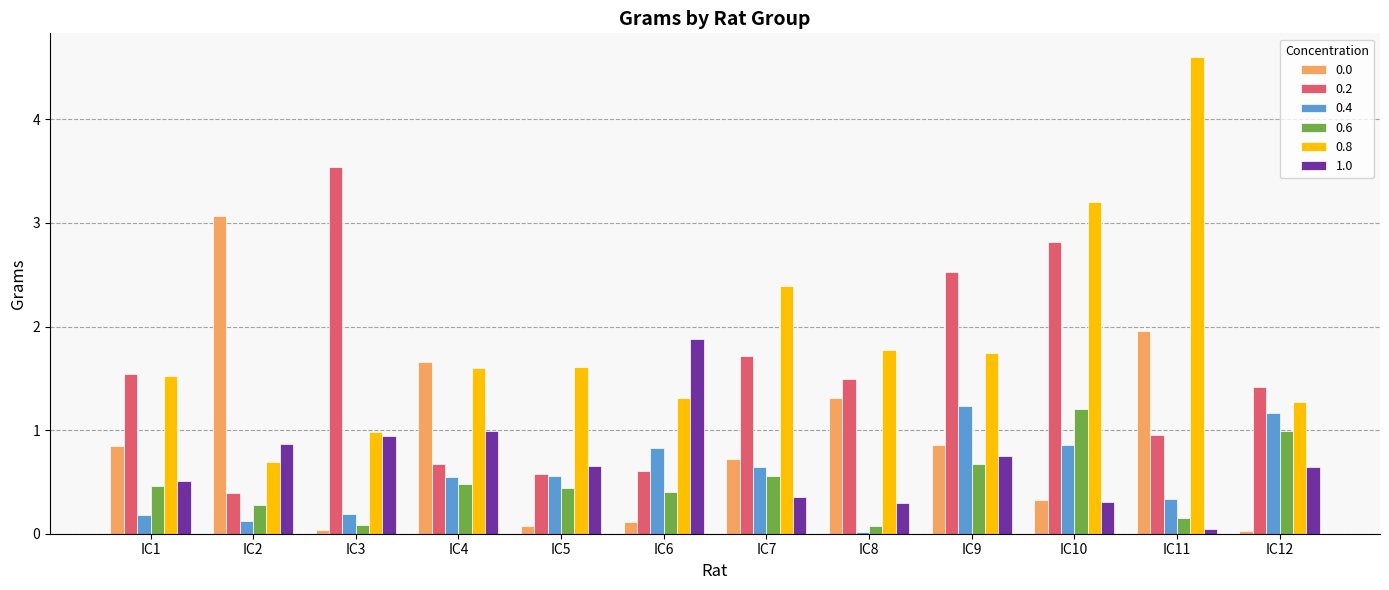

How many bars are there in total?

72